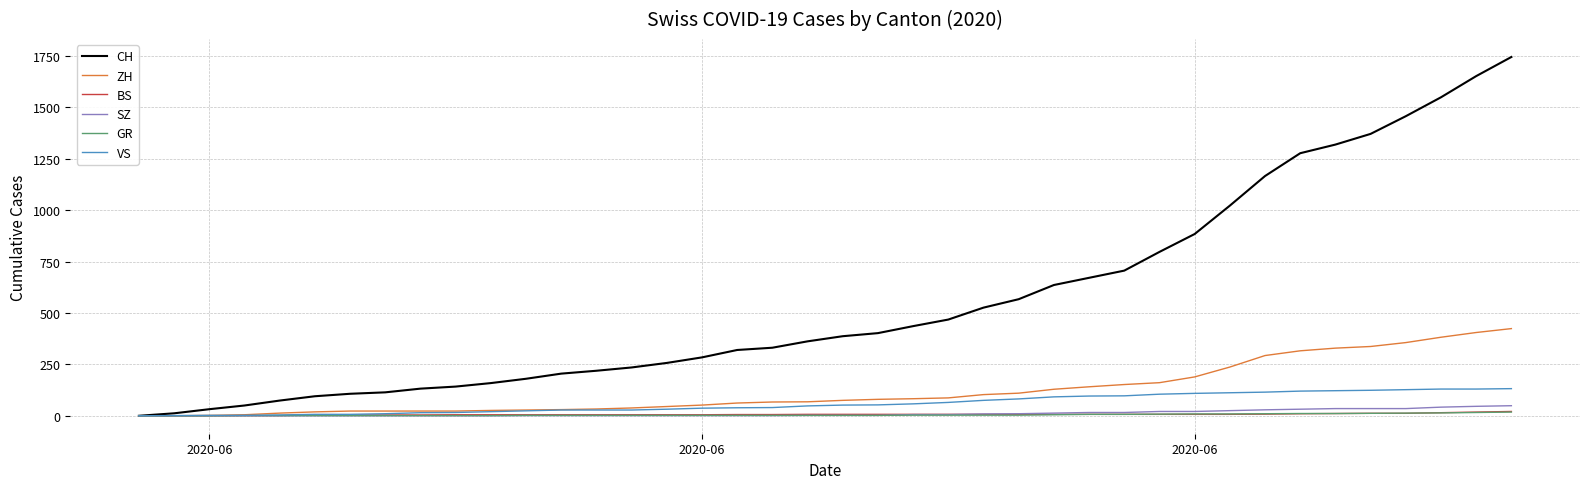

Which series has the widest spread of values?

CH